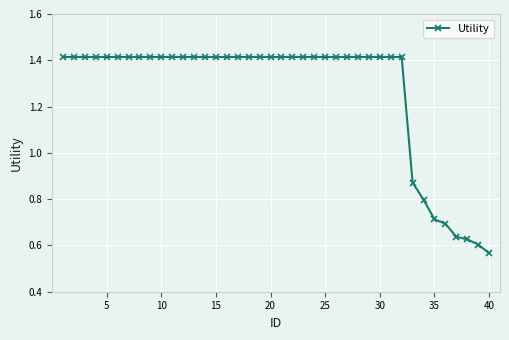

Count the values in the range 1 to 2.

32